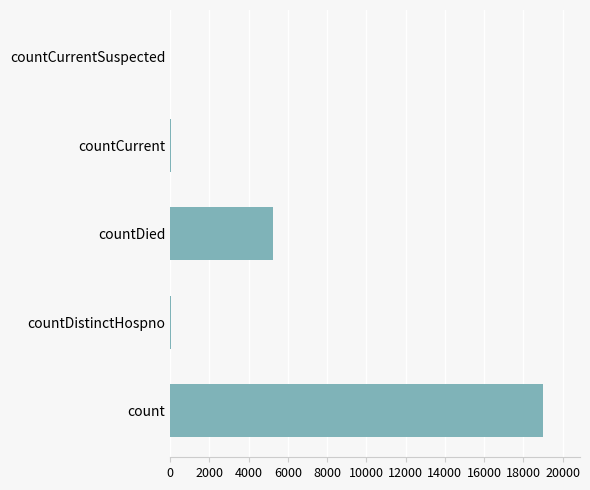

Between countDied and countDistinctHospno, which is larger?

countDied